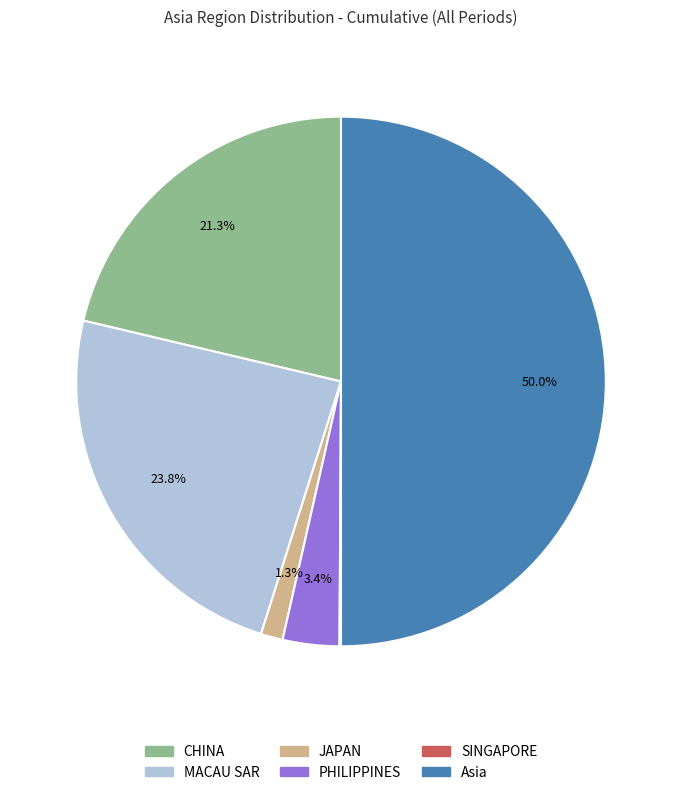

The MACAU SAR slice represents 15% of the pie. True or false?

False